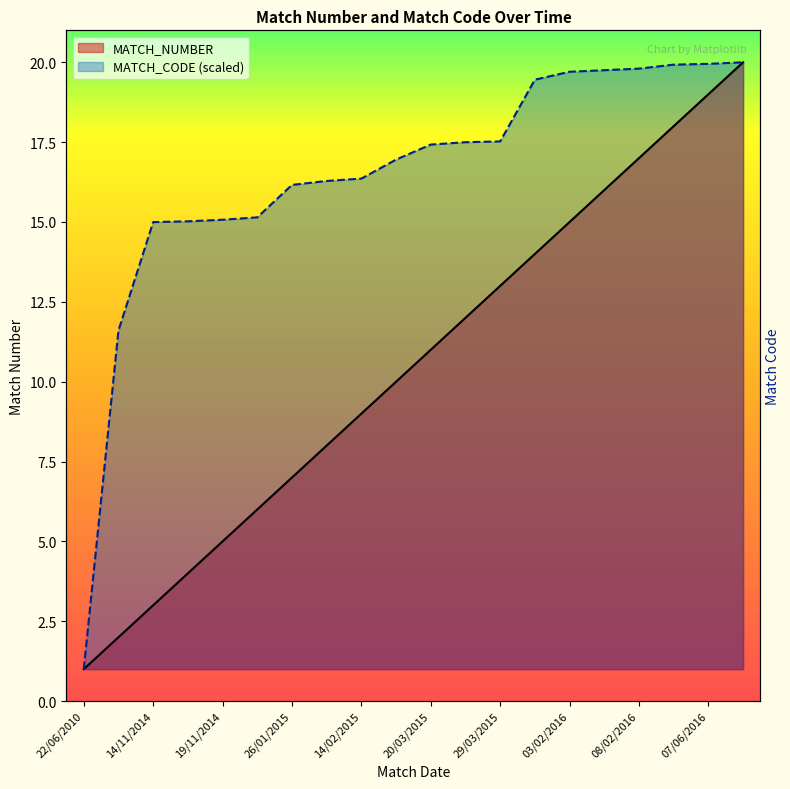

Does the chart display data point markers on the line(s)?

No